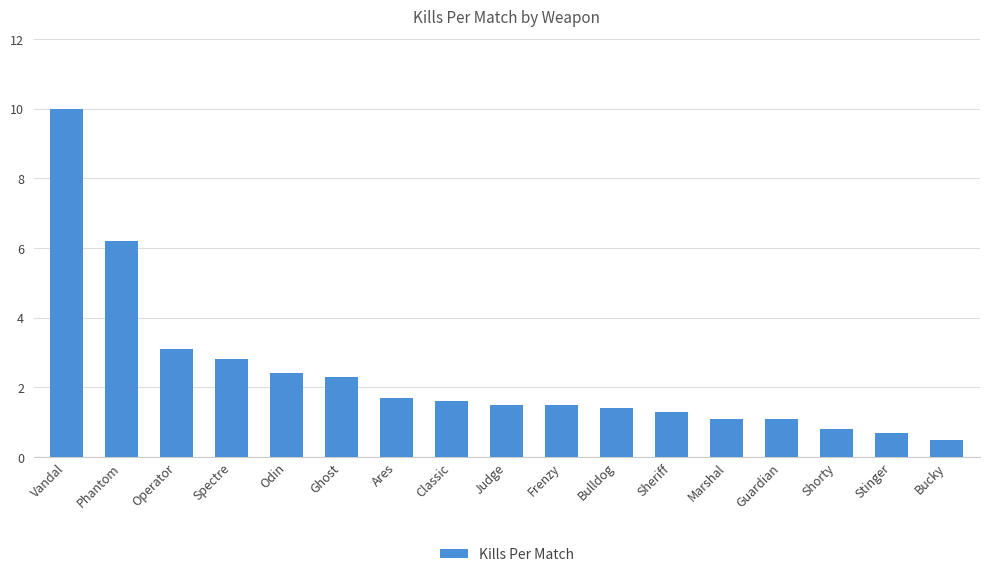

What is the label of the 5th bar from the right?

Marshal